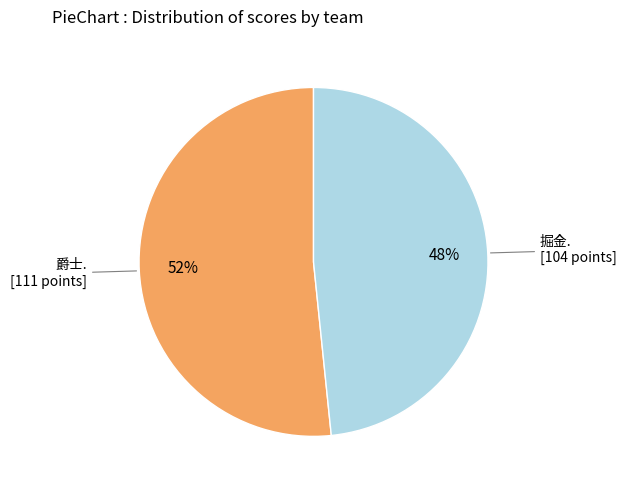

Is there any slice that represents more than half of the pie?

Yes